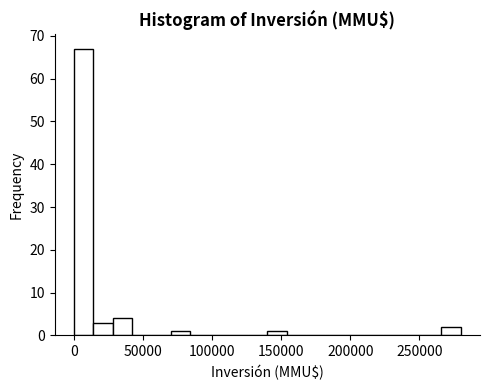

Read against the x-axis, roughly where is the centre of the tallest bar?

5000